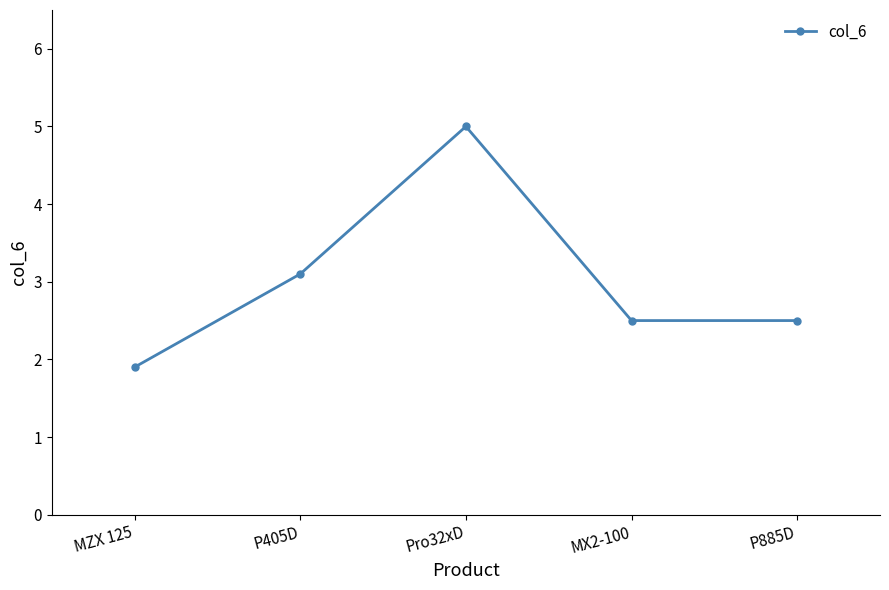

Is it true that the value at Pro32xD is 5.0?

True